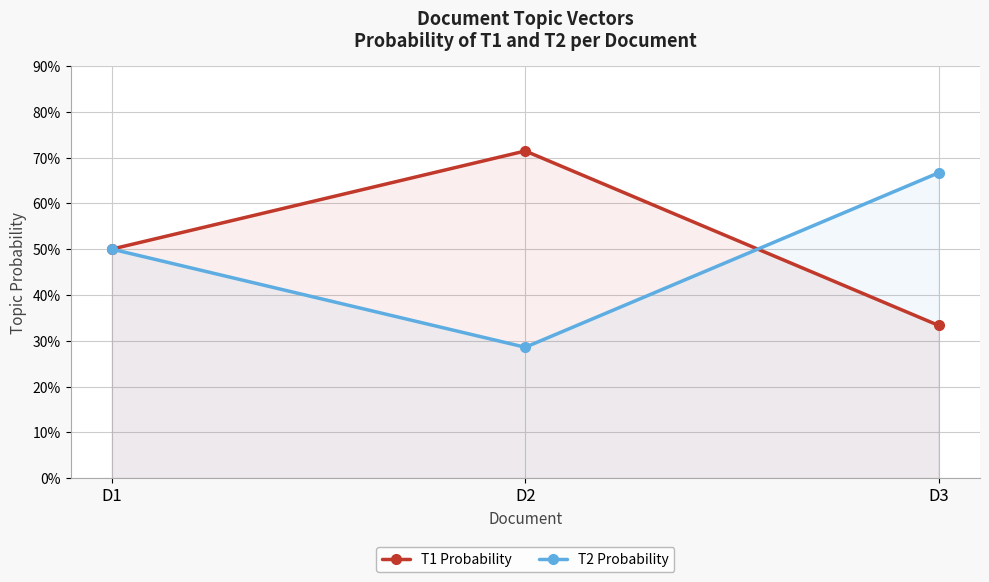

How many lines are shown in the chart?

2